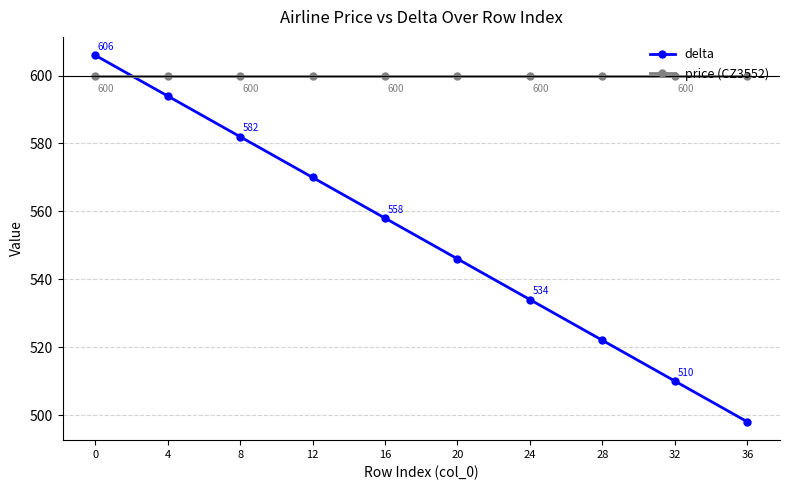

What are all the series names shown in the legend?

delta, price (CZ3552)